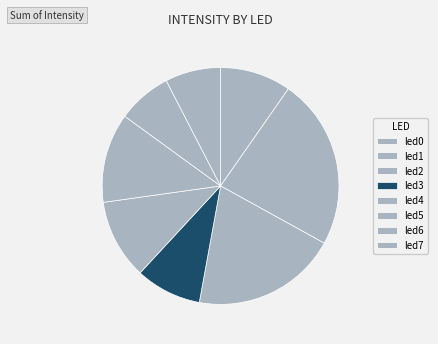

What percentage is NOT represented by led6?

92.6%